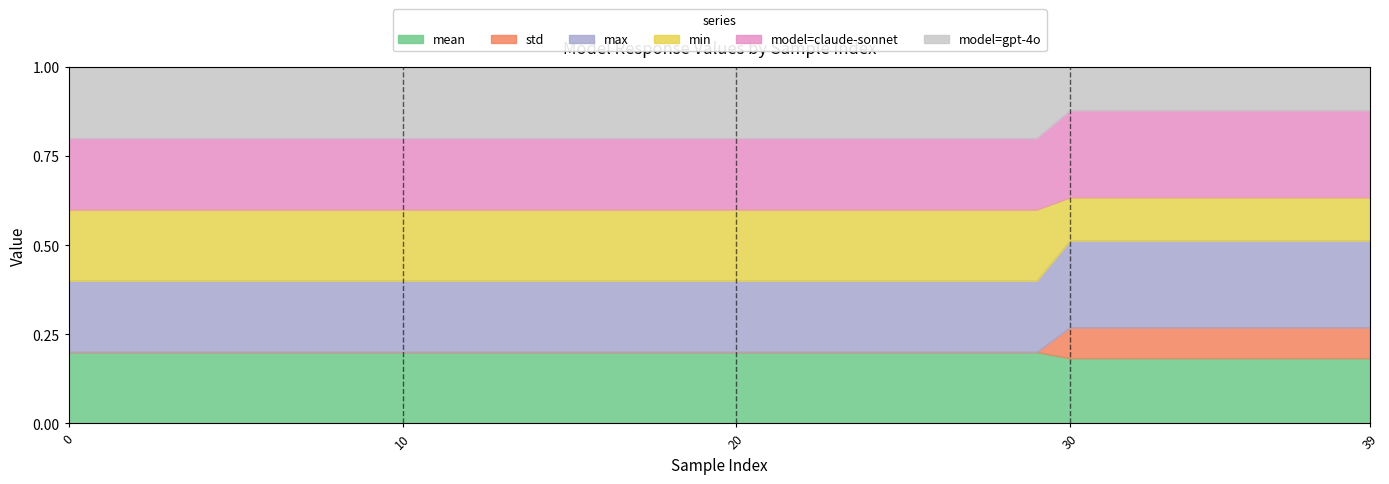

Between 30 and 34, which series saw the biggest shift?

mean